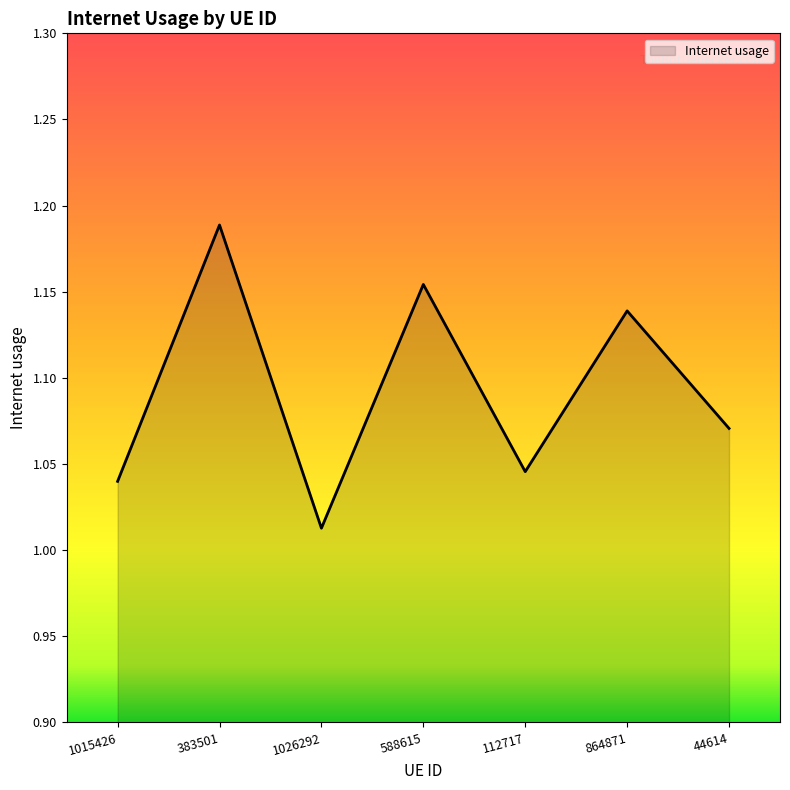

What is the sum of all values?

7.7